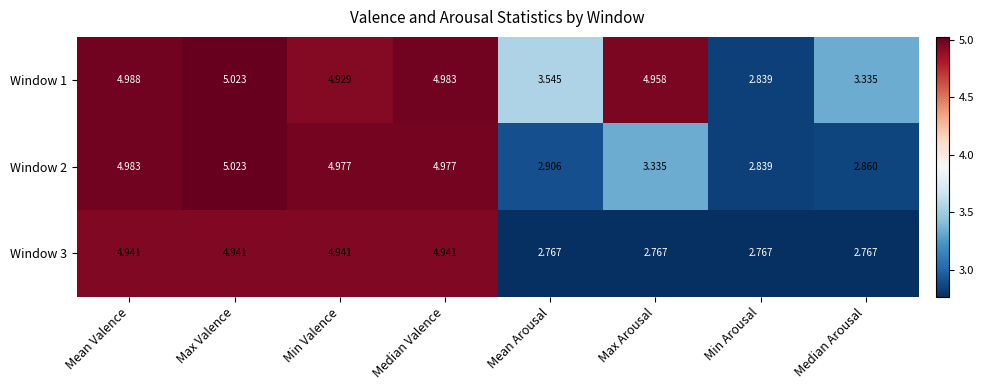

Where does the Window 1 series first go above 4?

Mean Valence